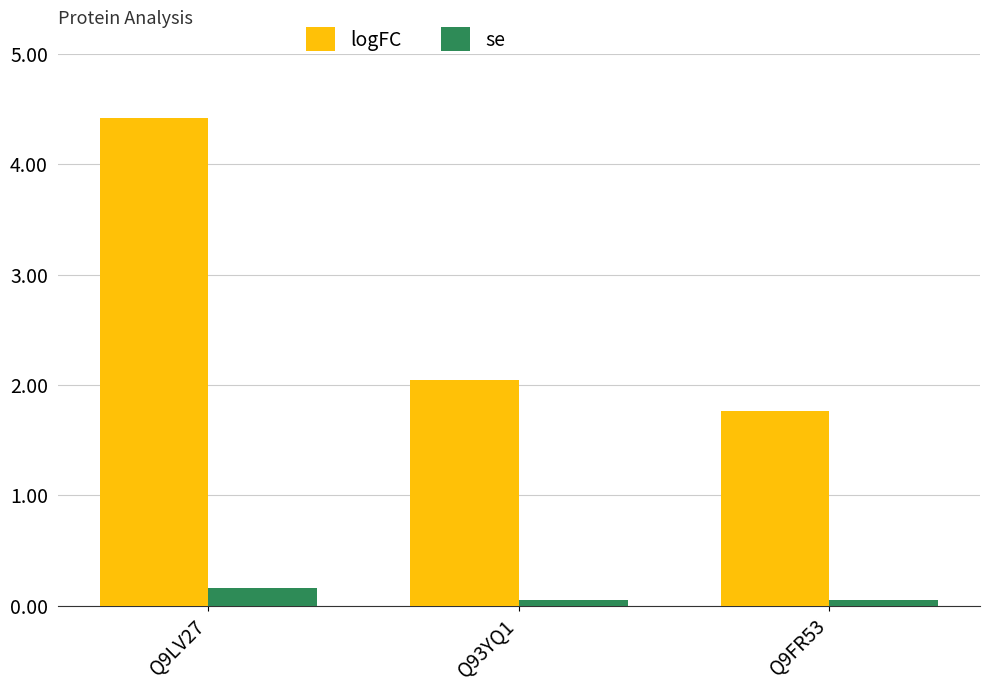

How many bars are there in each group?

2